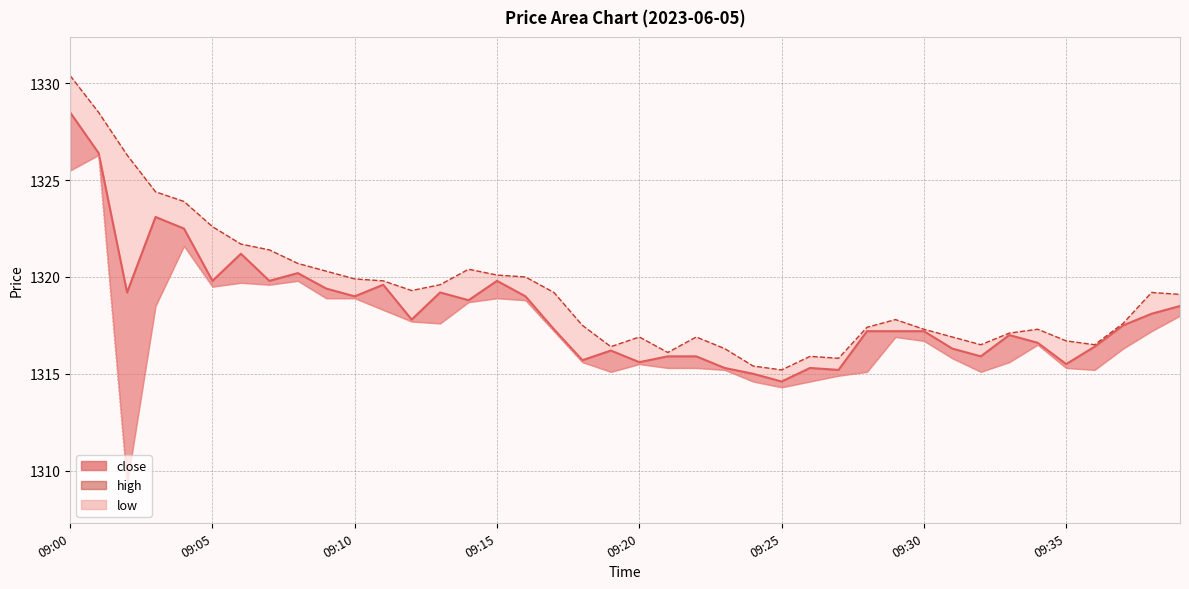

How many categories are shown in the chart?

40